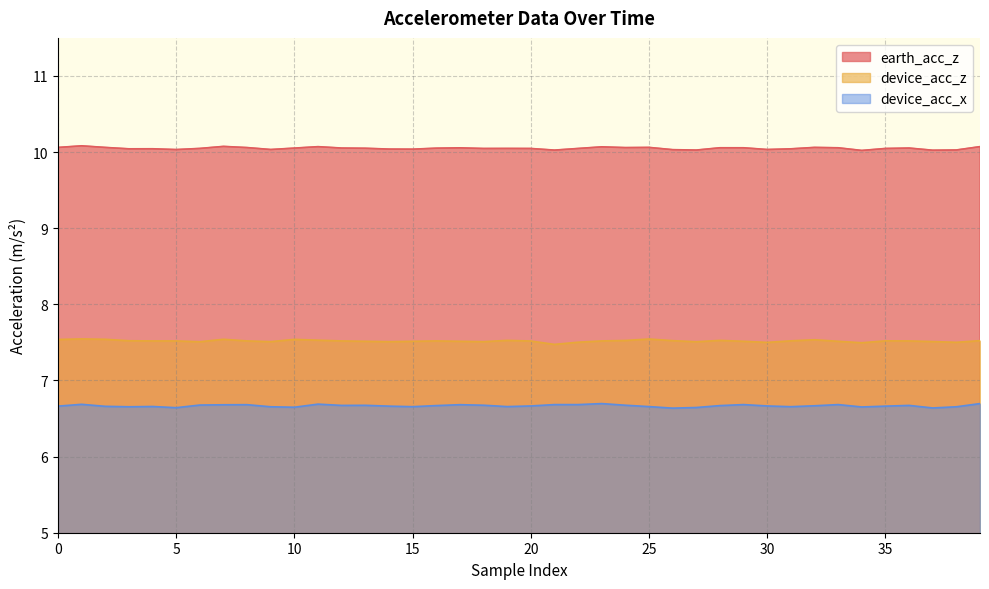

Which category has the lowest value in the device_acc_z series?

21